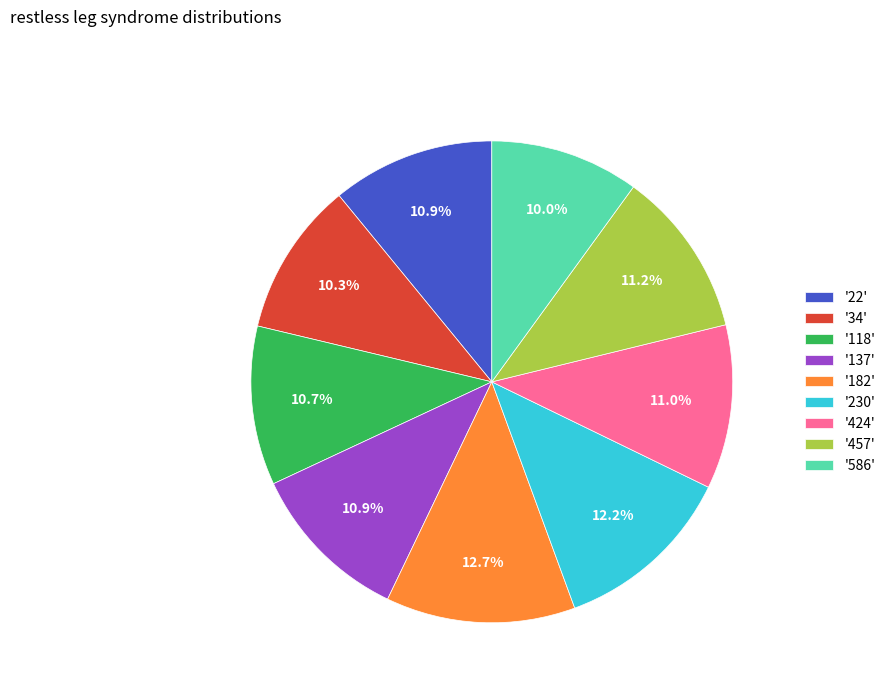

Count the number of slices in the pie.

9